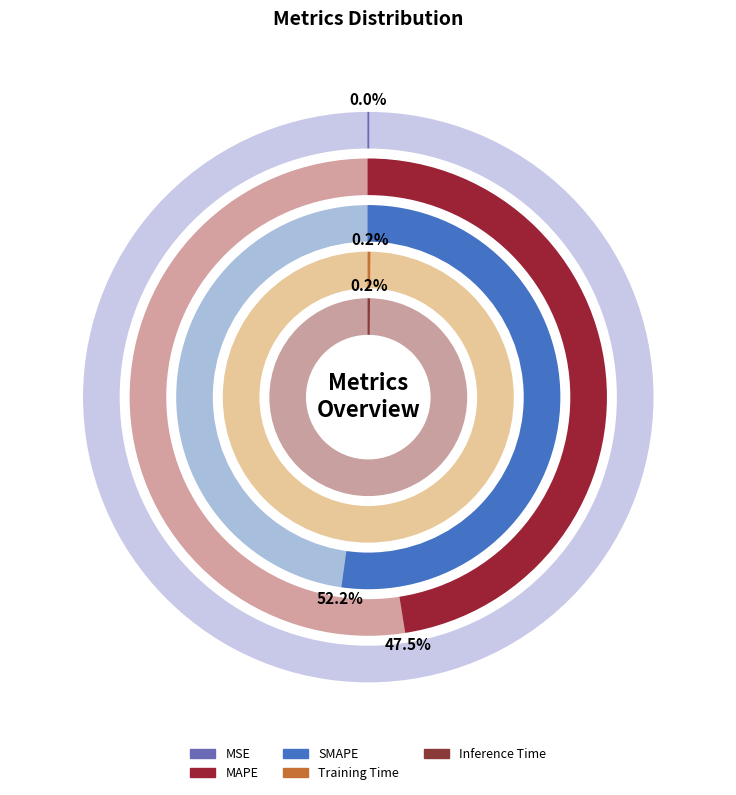

What percentage is the SMAPE slice, to the nearest percent?

52%